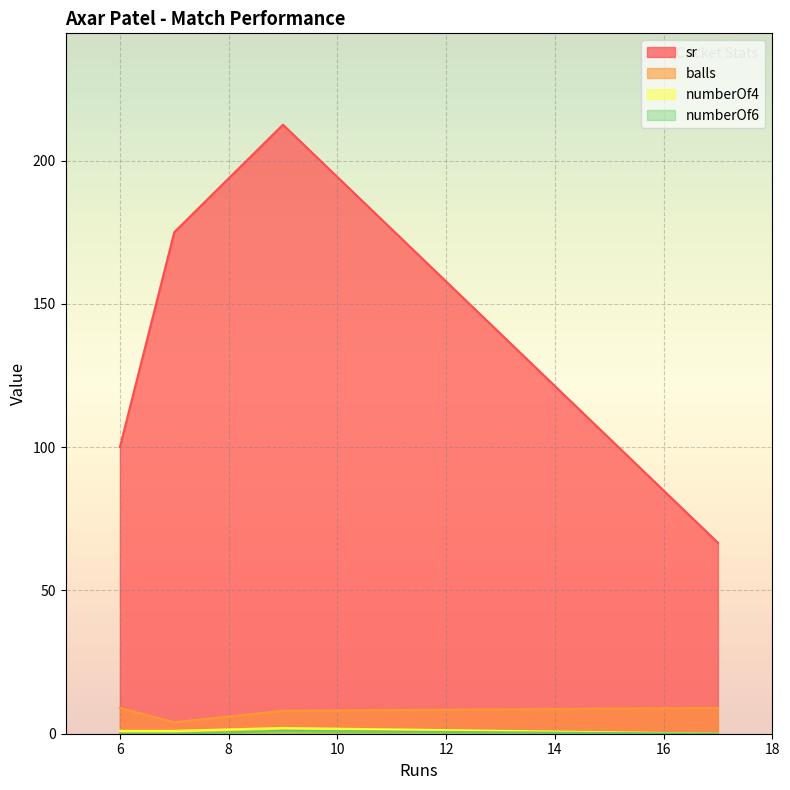

At how many categories does at least one series exceed 25?

4